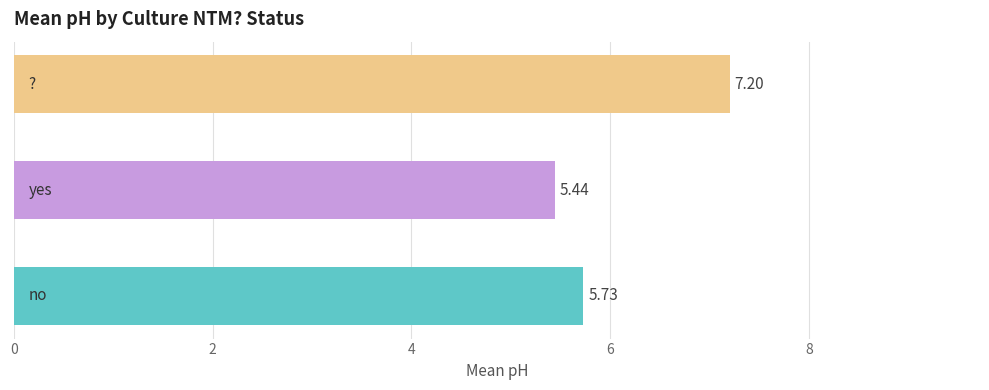

What is the sum of all values?

18.4